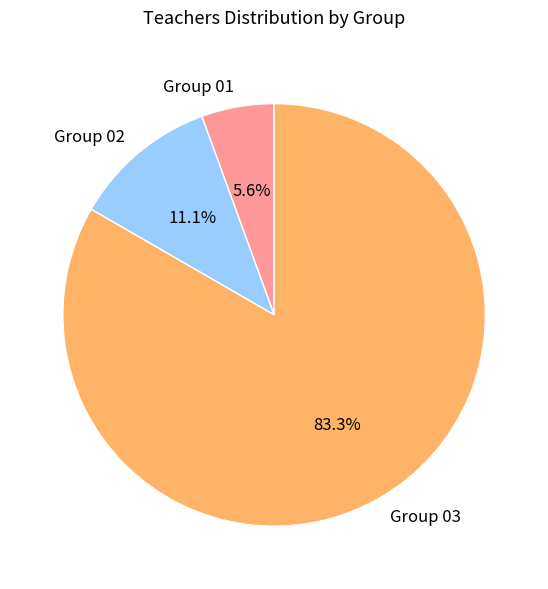

To the nearest percent, what is the combined percentage of Group 02 and Group 01?

17%